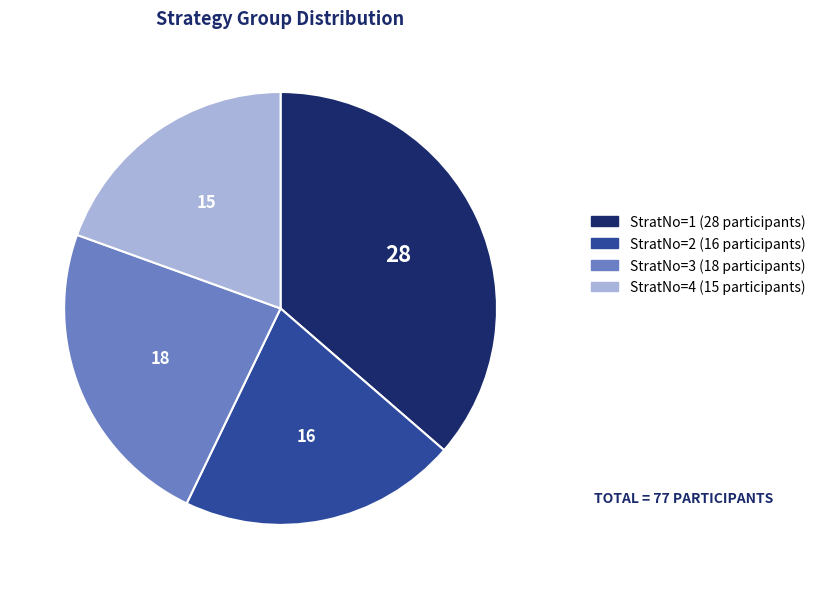

Count the number of slices in the pie.

4